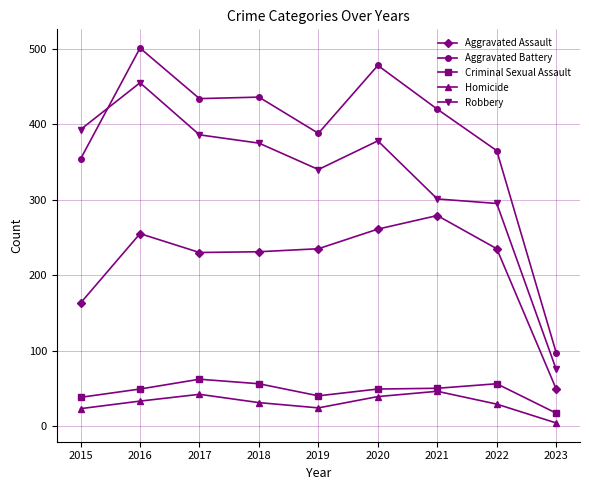

In Aggravated Battery, how many points are lower than both neighbors (excluding endpoints)?

2